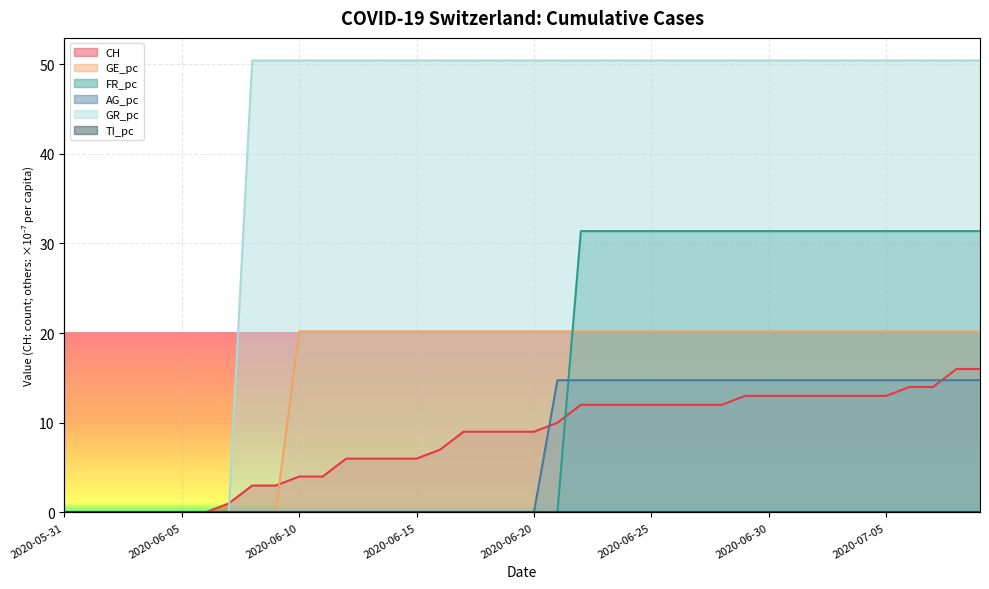

After their last crossing, which series has the higher values: GR_pc or CH?

GR_pc